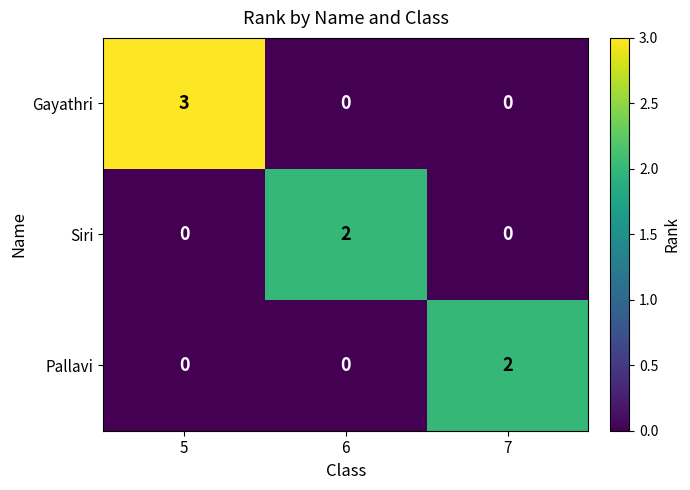

Count the Pallavi values in the range 0 to 2.

3